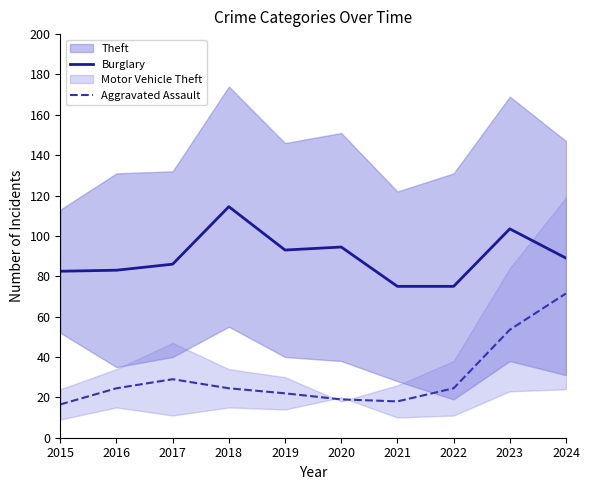

Which series has the largest total across all categories?

Burglary